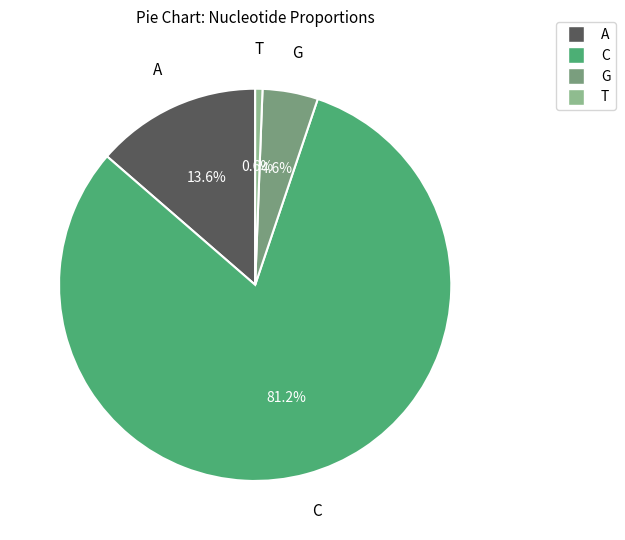

Which category accounts for the majority?

C